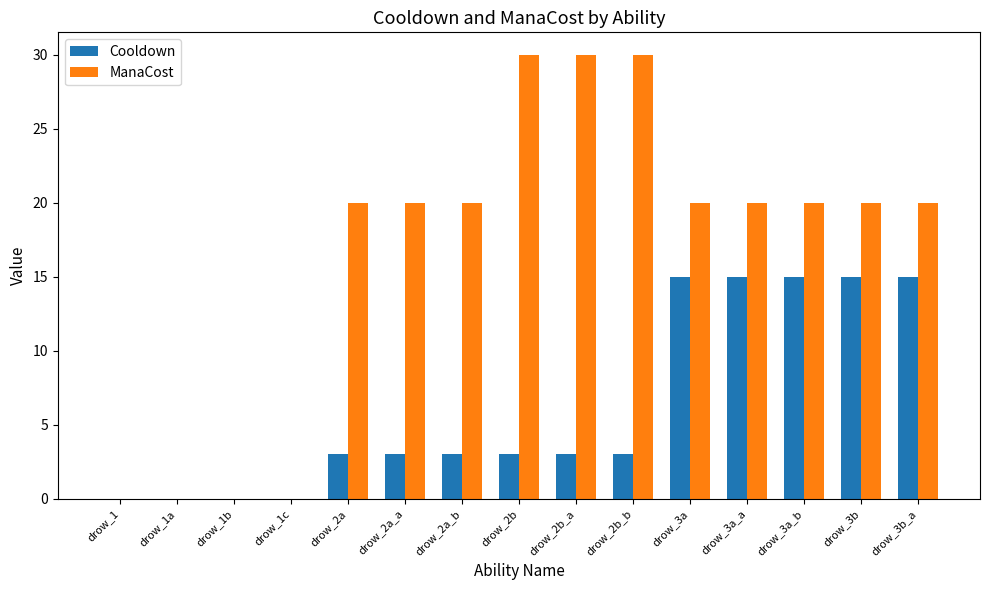

What is the sum of the ManaCost values at drow_2a_b and drow_2b_b?

50